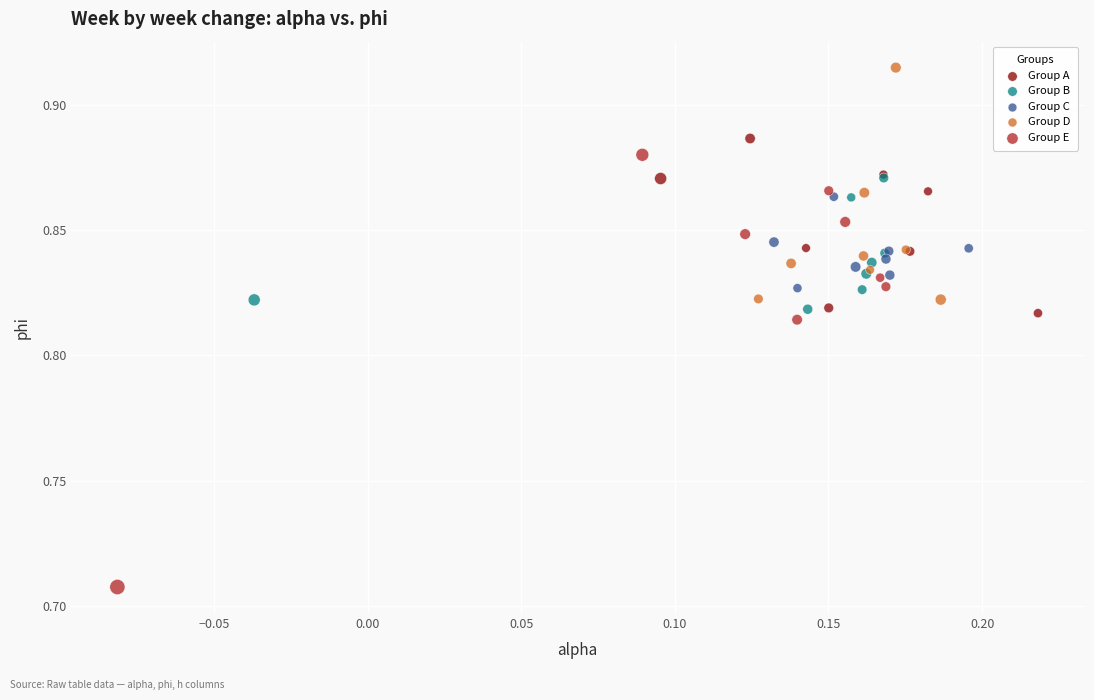

What are all the series names shown in the legend?

Group A, Group B, Group C, Group D, Group E